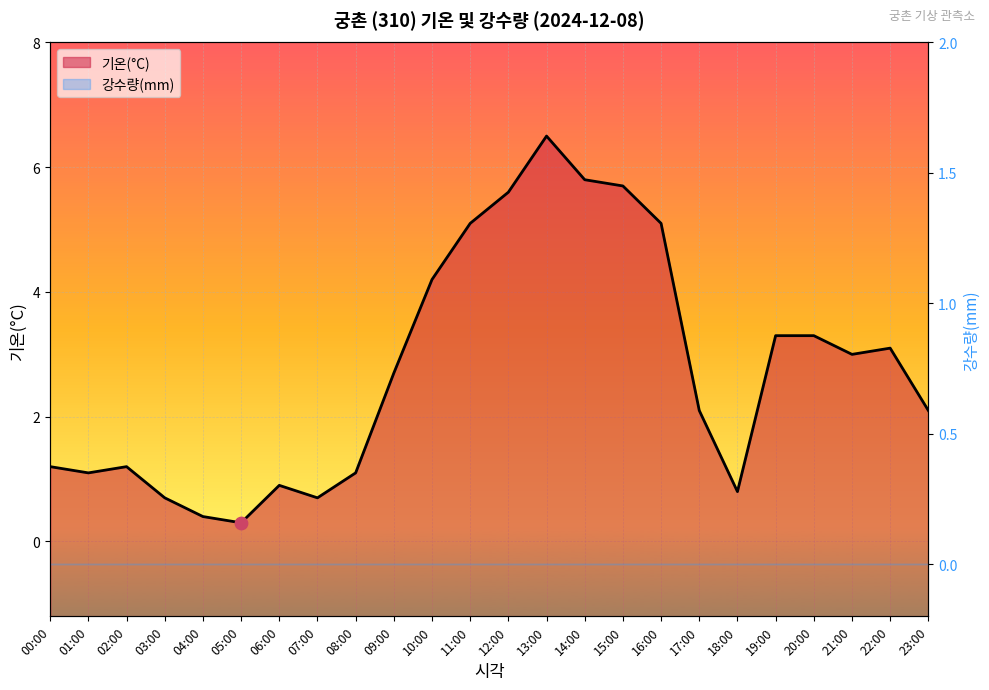

What is the change in value from 14:00 to 16:00?

-0.7